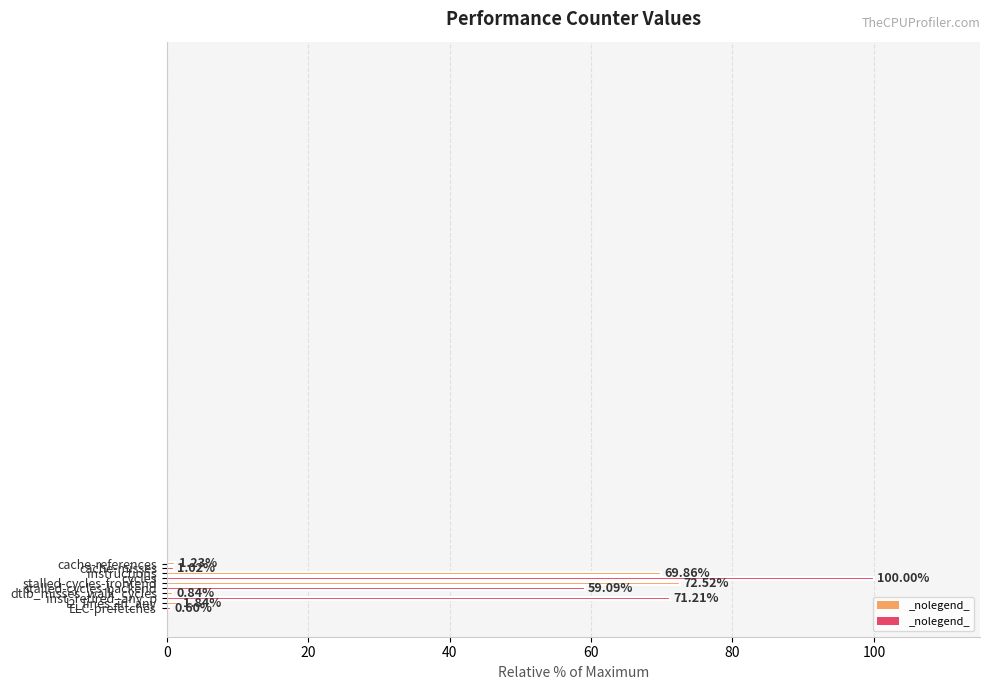

Does the chart contain stacked bars?

No